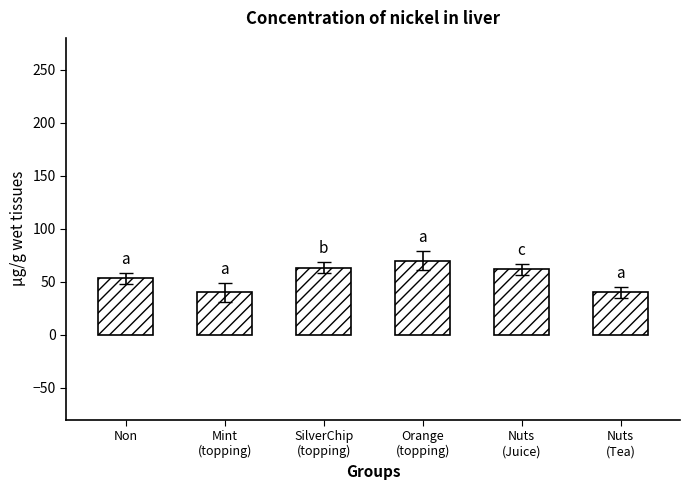

What is the sum of the values at Non and Mint
(topping)?

93.3